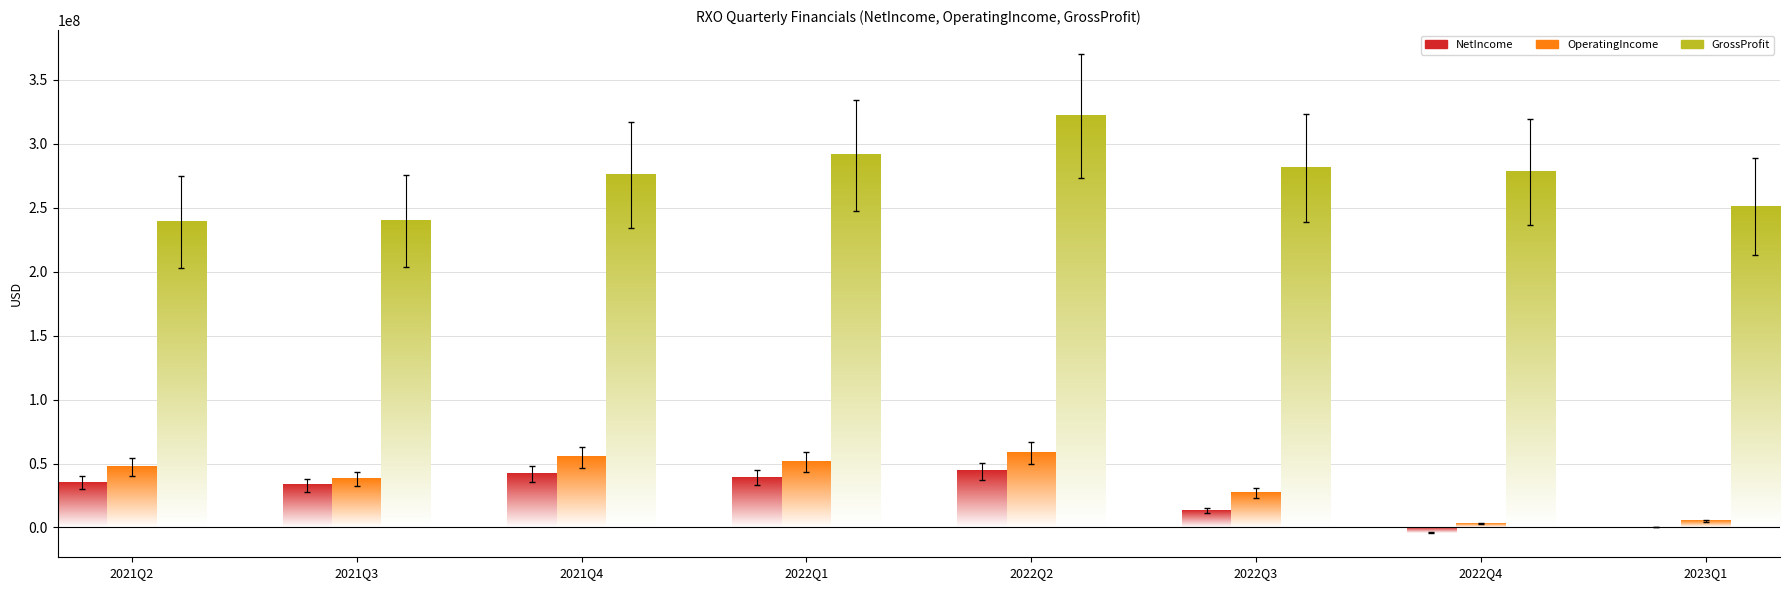

Which category has the lowest value in the GrossProfit series?

2021Q2